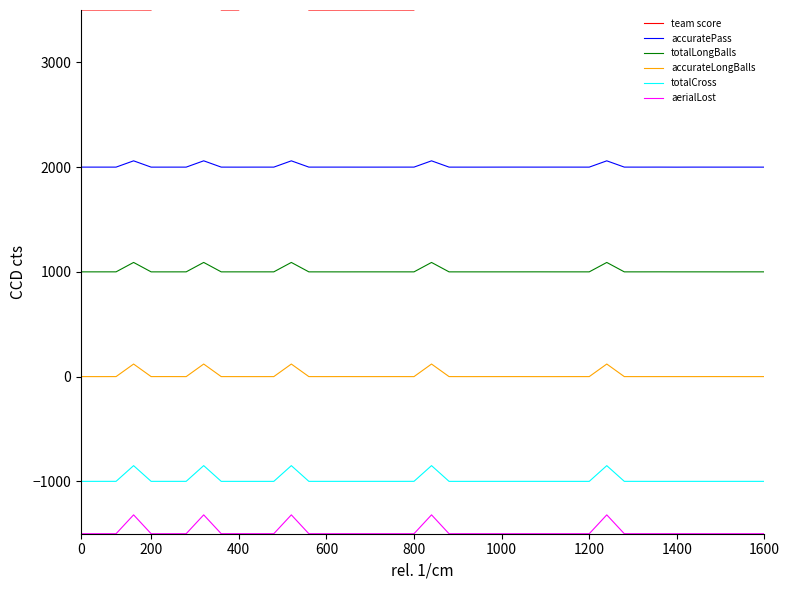

The totalLongBalls series shows 1000.1 at 400. True or false?

True